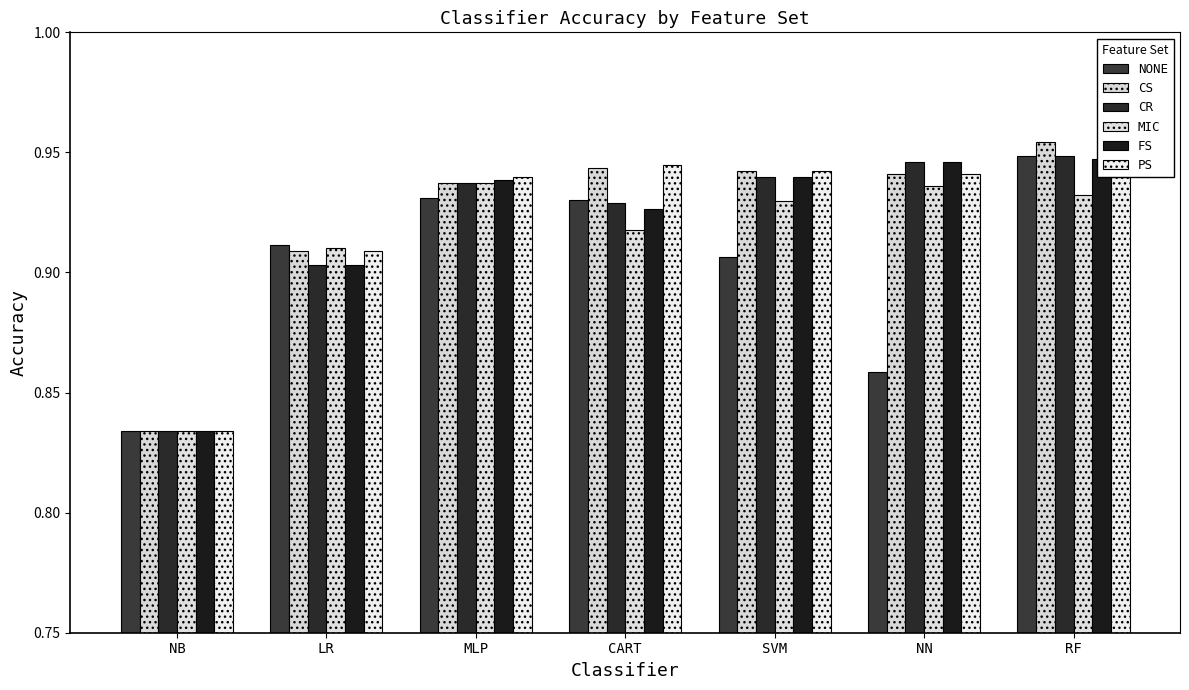

Rank the categories by CS value from highest to lowest.

RF, CART, SVM, NN, MLP, LR, NB